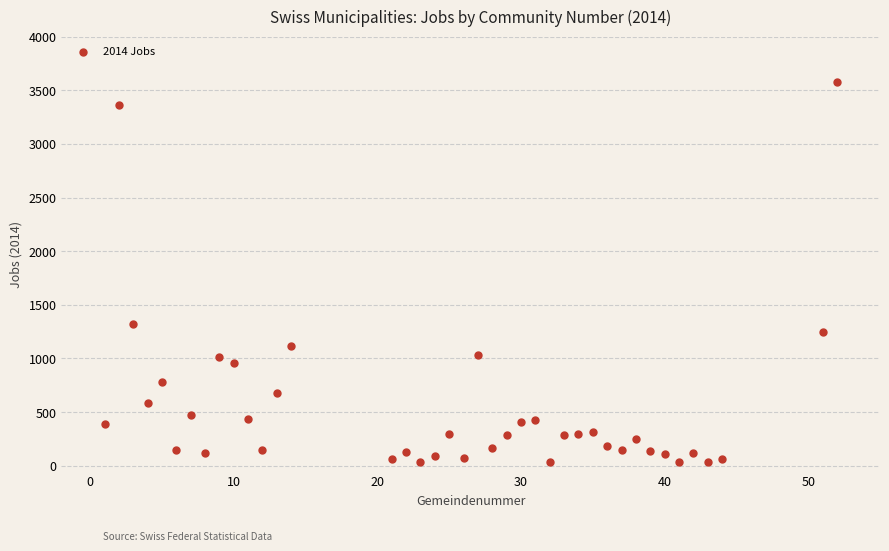

What Y value in the scatter plot is closest to 1806?

1322